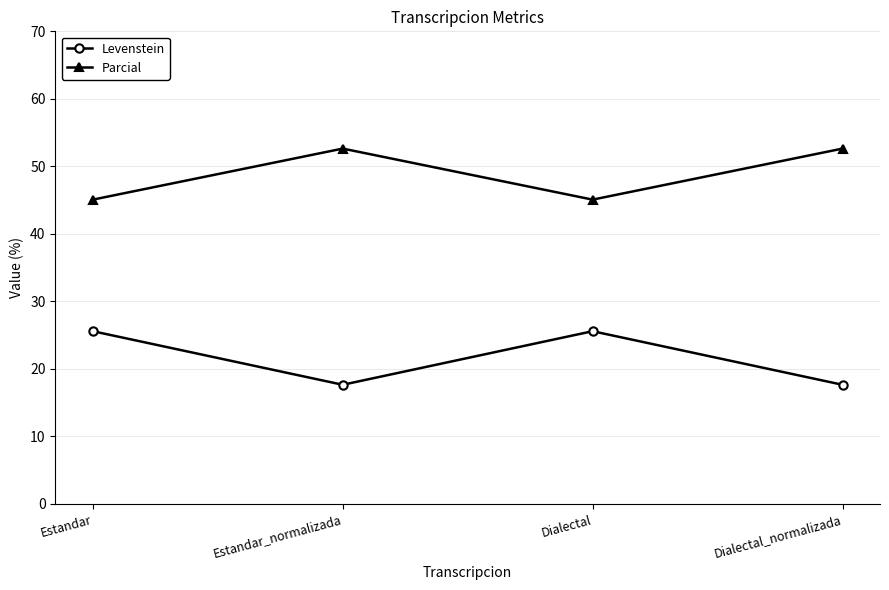

Reading right to left, list all the values displayed in this chart.

Levenstein: Dialectal_normalizada=17.6	Dialectal=25.6	Estandar_normalizada=17.6	Estandar=25.6
Parcial: Dialectal_normalizada=52.6	Dialectal=45.1	Estandar_normalizada=52.6	Estandar=45.1